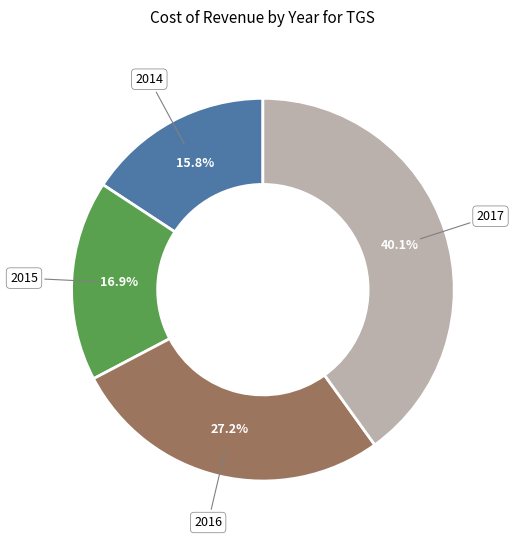

Which has a higher value, 2015 or 2016?

2016